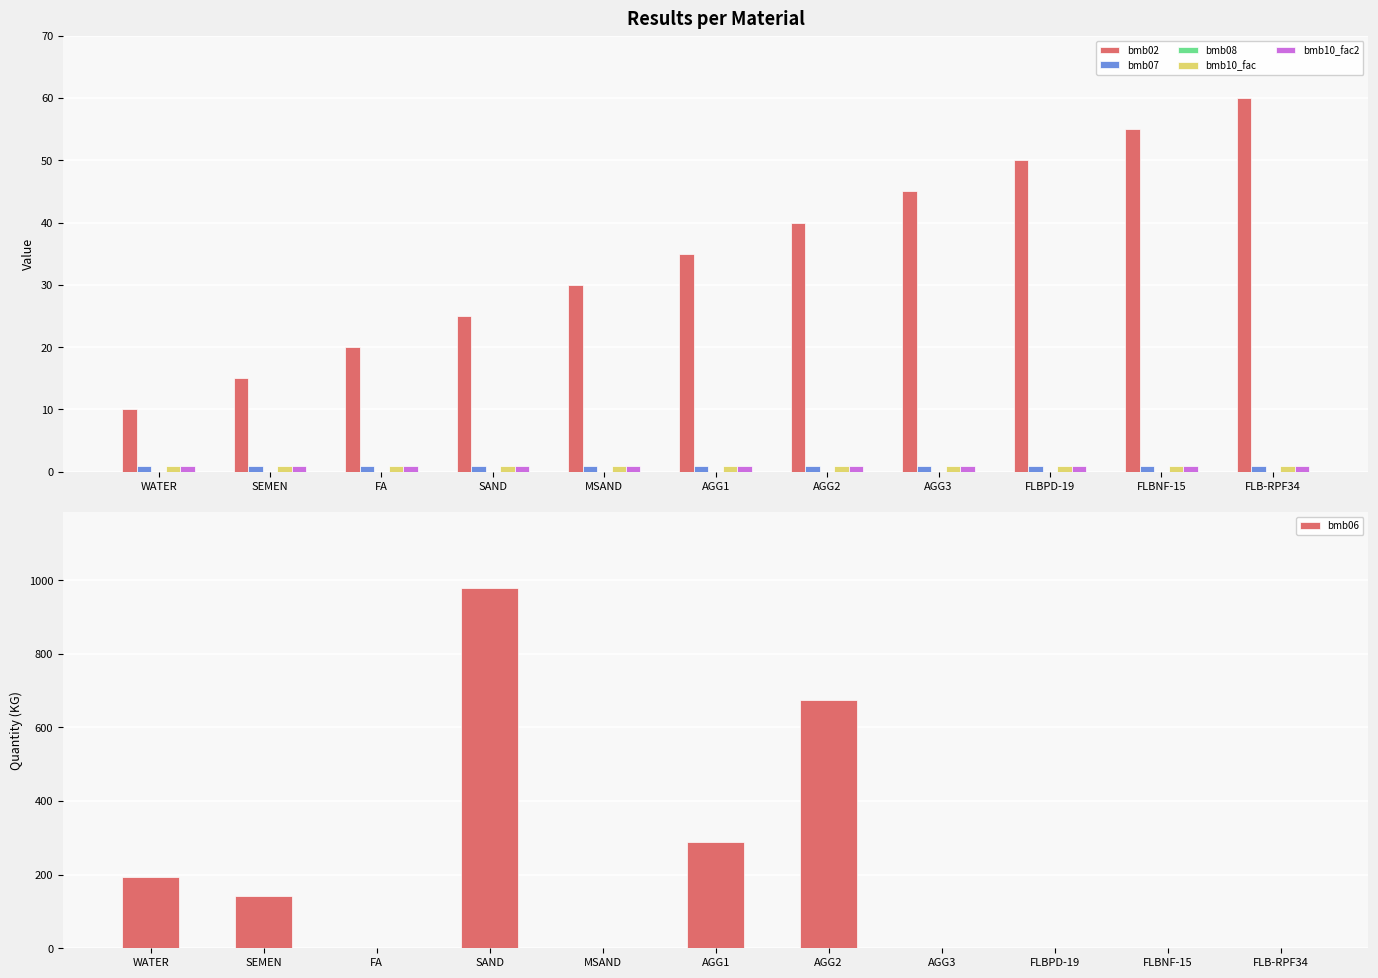

How many groups of bars are there?

11